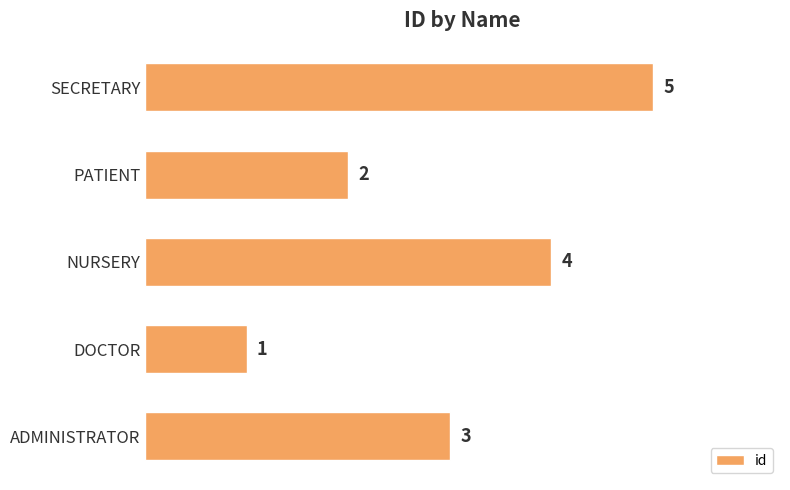

What is the maximum value shown in the chart?

5